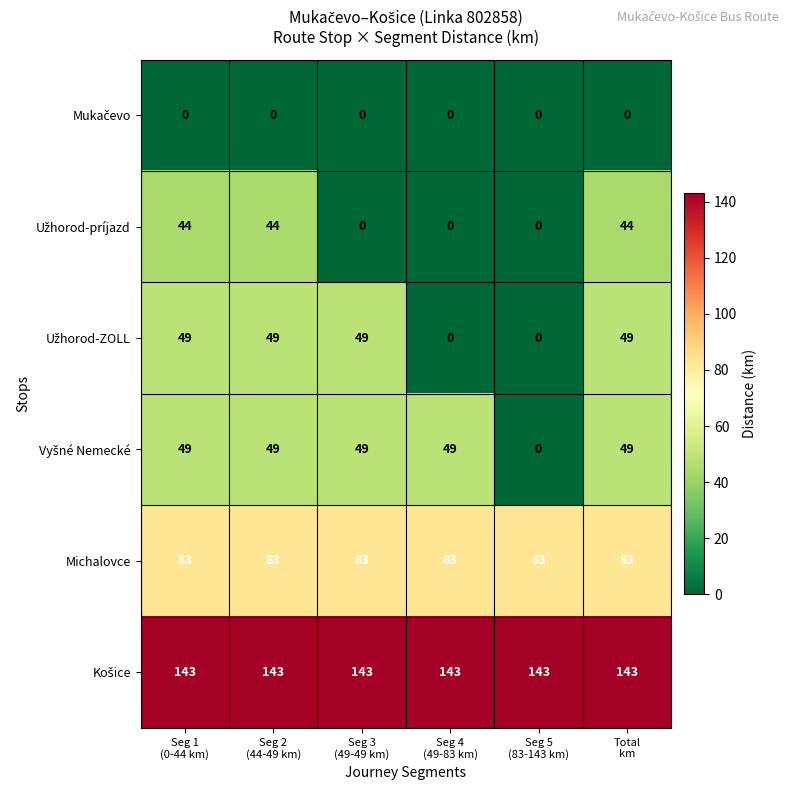

What is the average value of the Michalovce series?

83